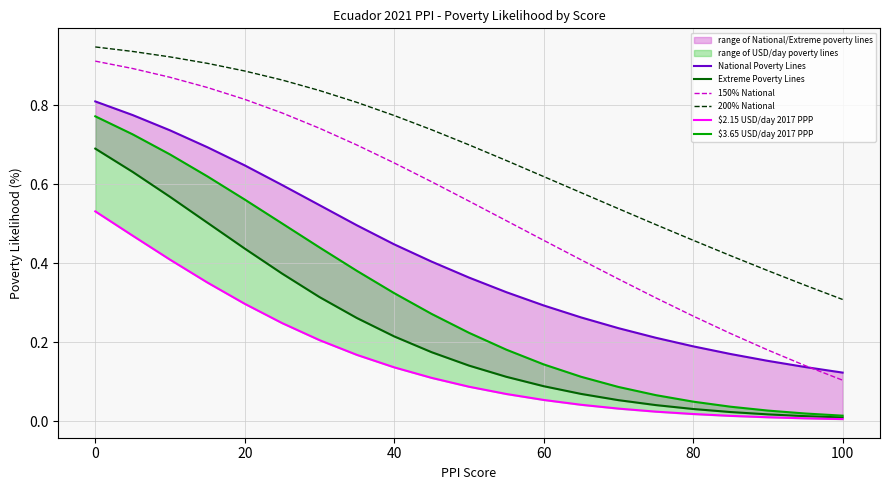

True or false: 200% National and $2.15 USD/day 2017 PPP intersect in this chart.

False